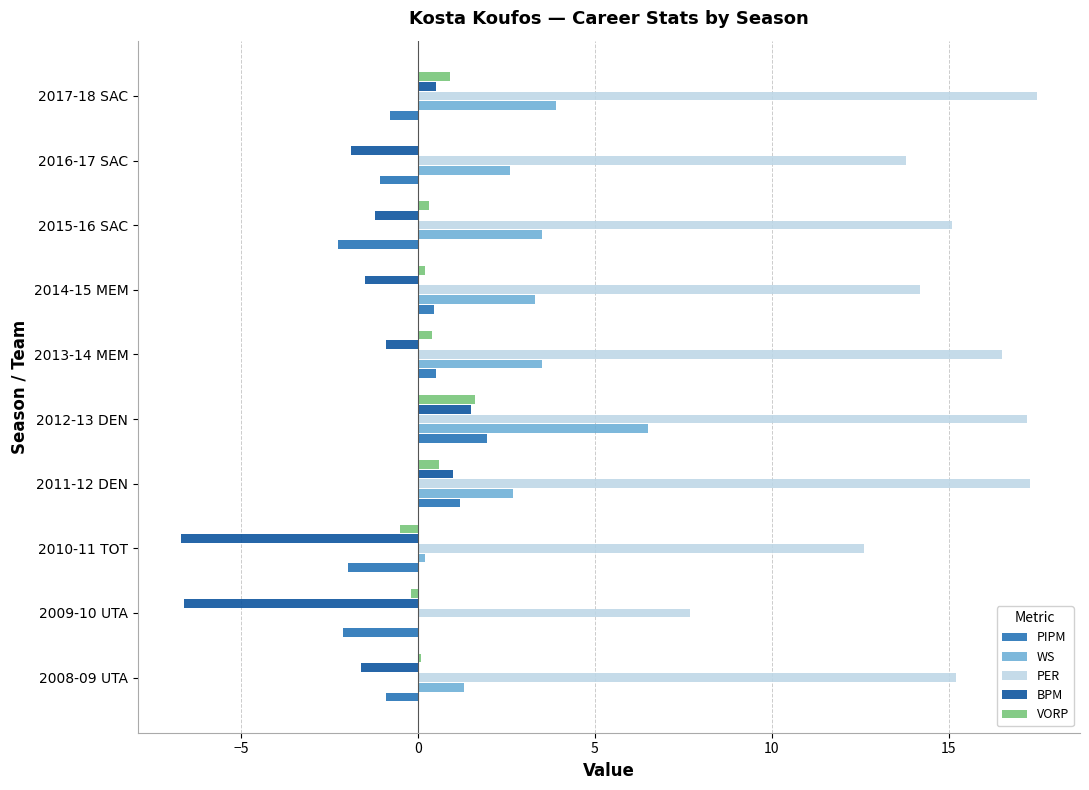

The value of BPM at 2016-17 SAC is -2.7. True or false?

False